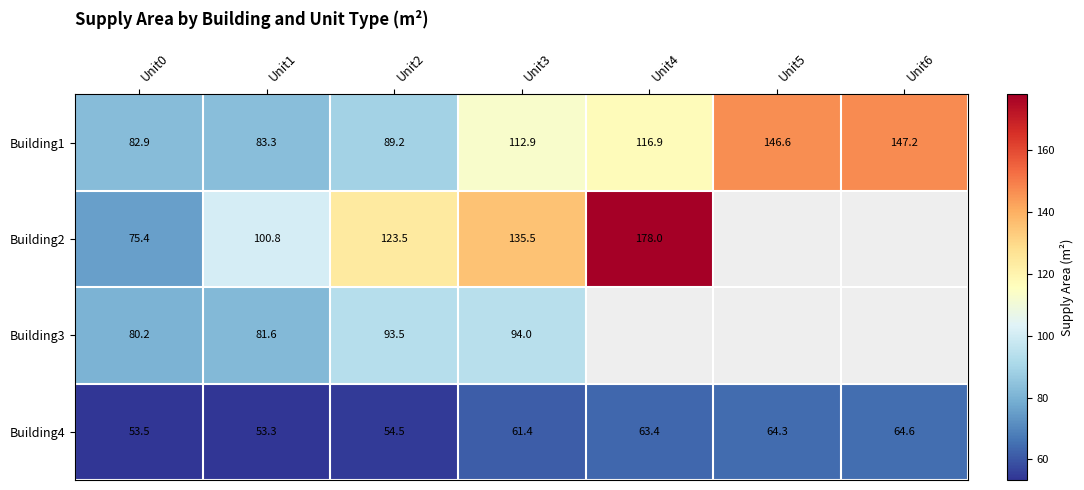

What is the sum of the Building1 values at Unit0 and Unit6?

230.1